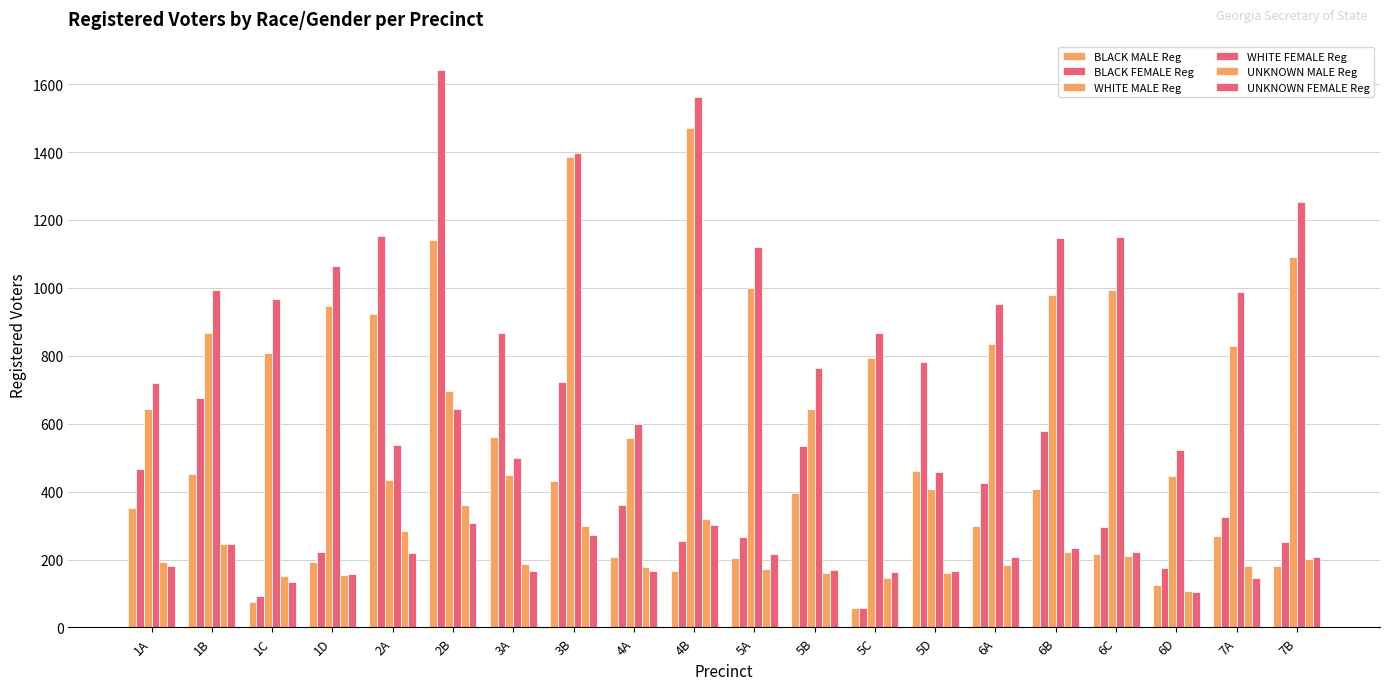

At which category is the sum across all series the highest?

2B